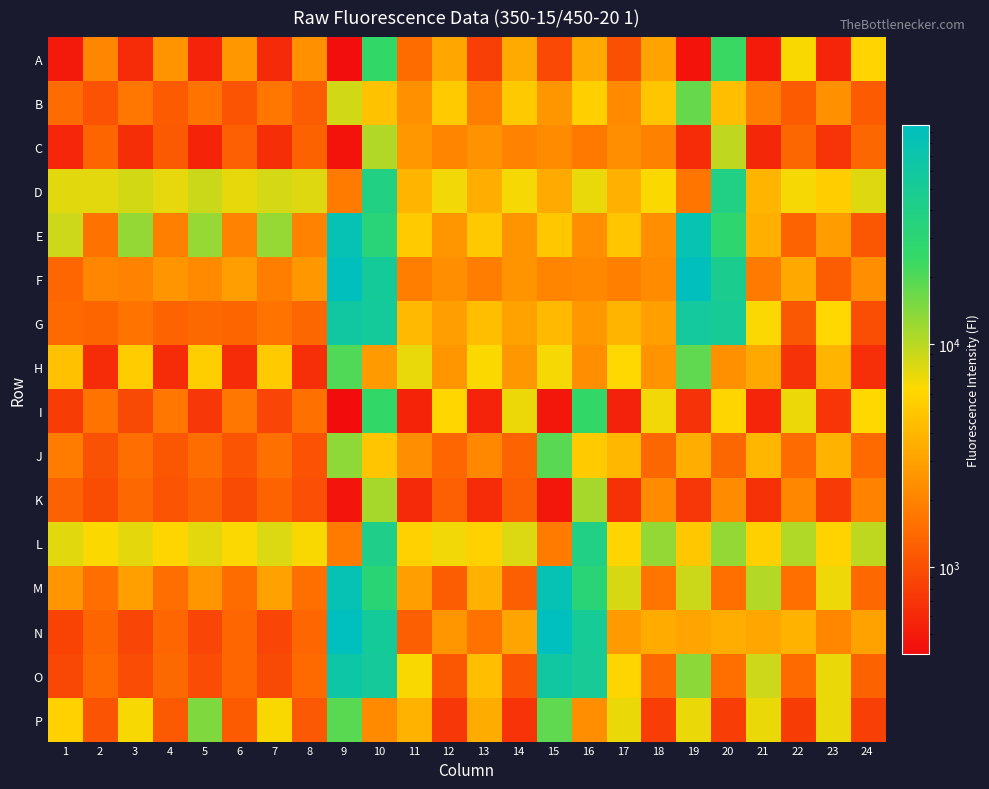

At how many categories does at least one series exceed 46355?

6